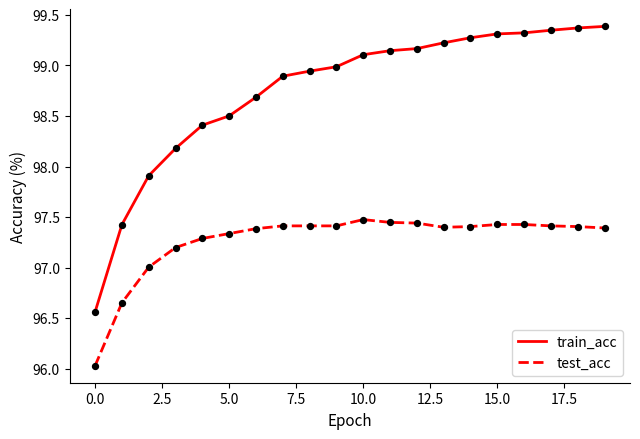

True or false: train_acc and test_acc cross at least once.

False